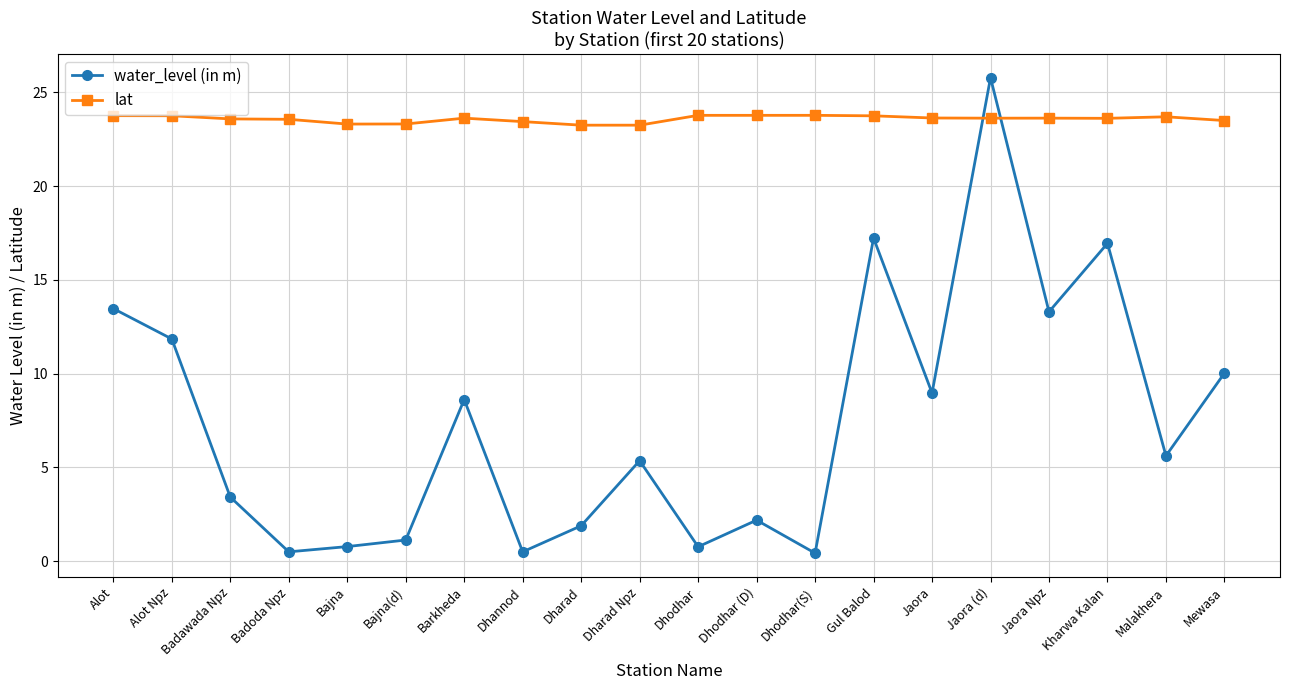

Is the value of water_level (in m) at Alot greater than the value of lat at Jaora Npz?

No